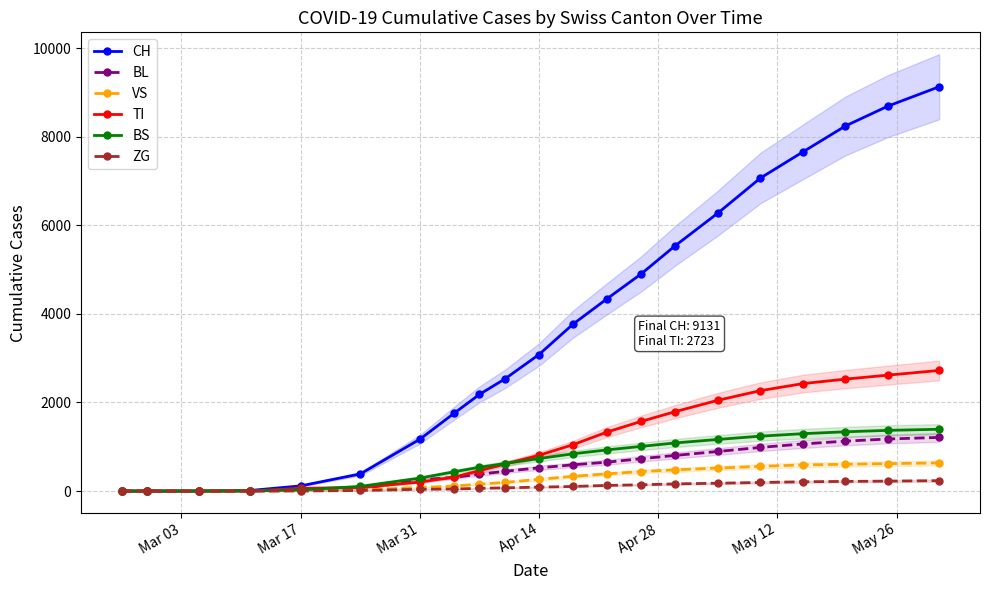

How many categories are shown in the chart?

21